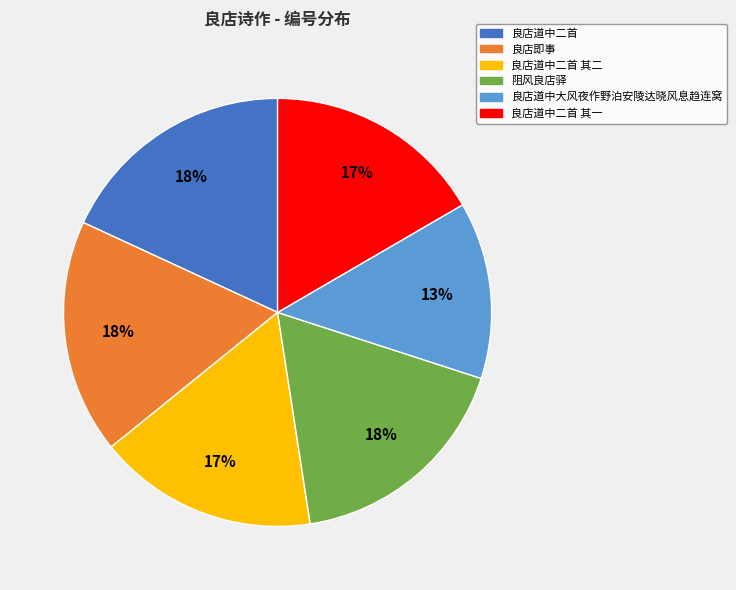

Which slice is the smallest?

良店道中大风夜作野泊安陵达晓风息趋连窝